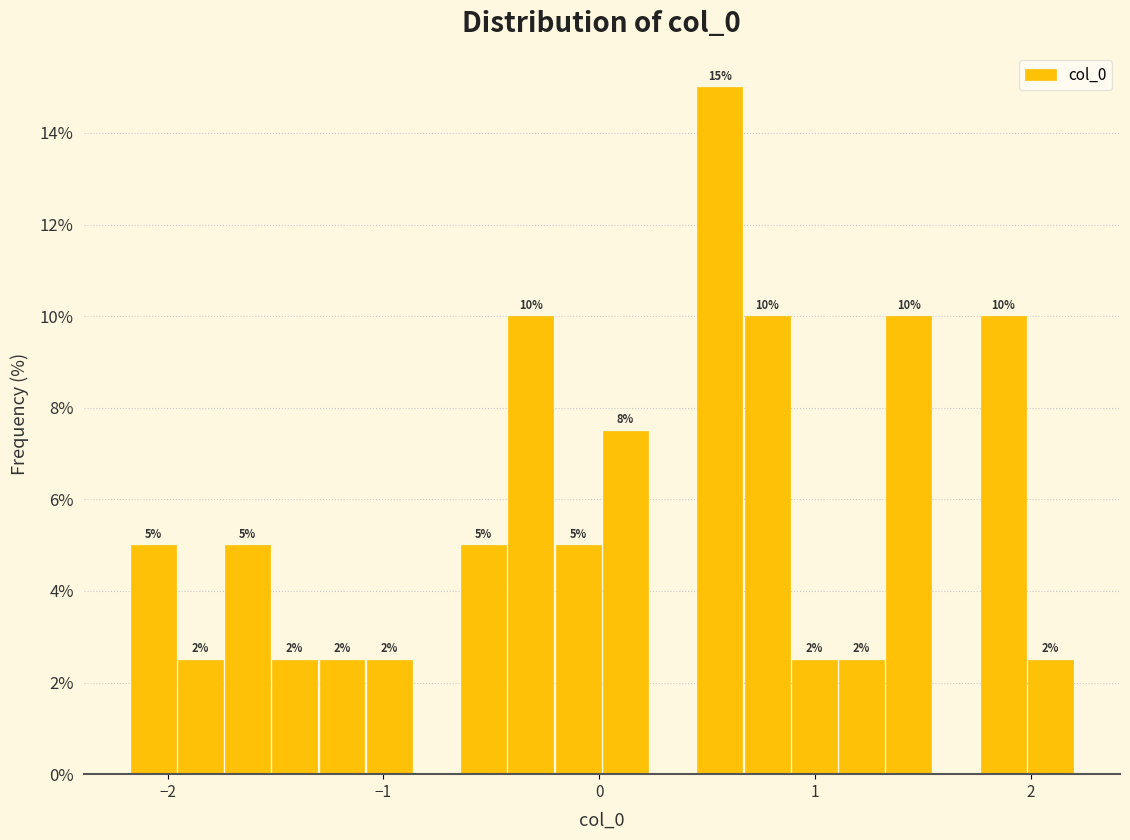

Around what value on the x-axis is the tallest bar? Give the approximate position of its centre, as read against the axis.

0.6